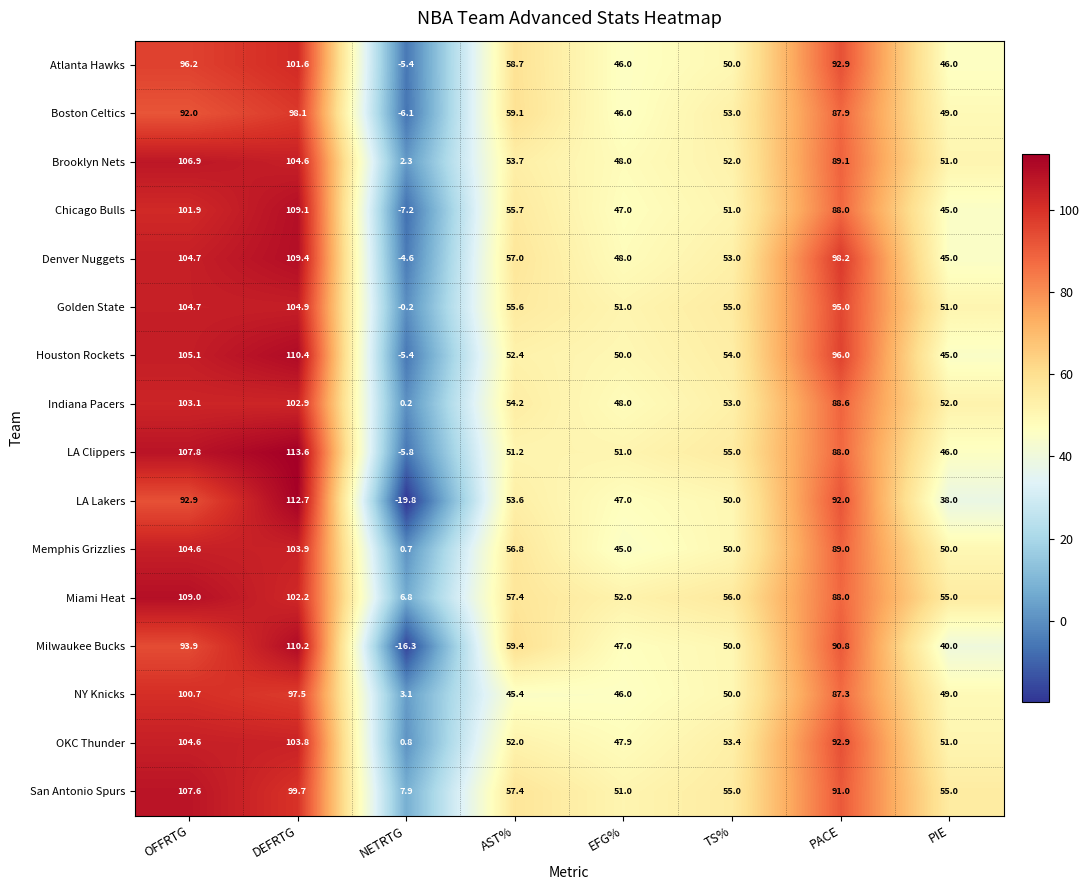

How many data points in Chicago Bulls are above 55?

4